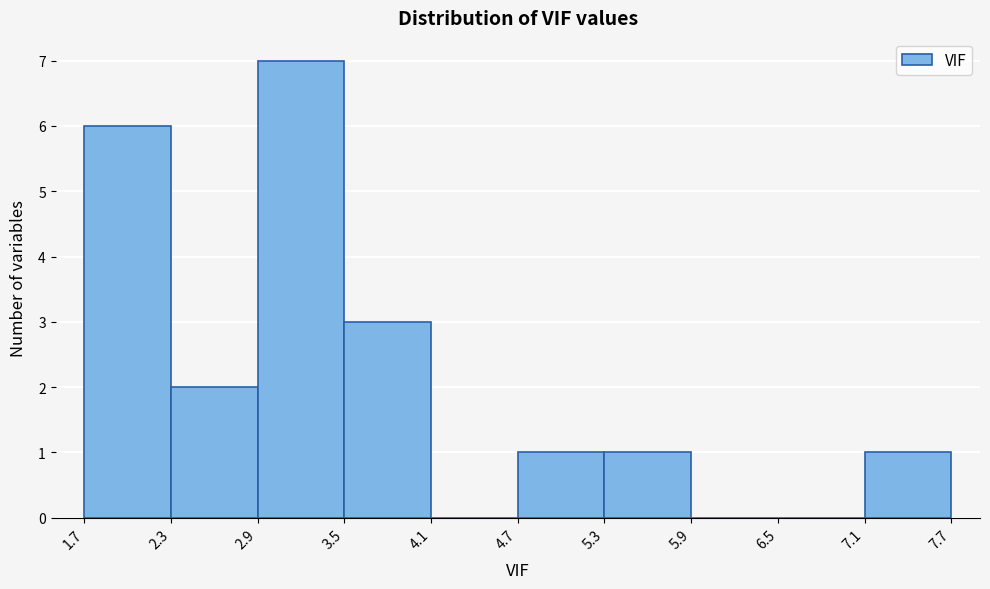

Reading left to right, list every bar in this chart as the range it spans on the x-axis followed by its height. The values are not printed on the chart, so give them approximately, as read against the axis.

1.7 to 2.3: 6
2.3 to 2.9: 2
2.9 to 3.5: 7
3.5 to 4.1: 3
4.1 to 4.7: 0
4.7 to 5.3: 1
5.3 to 5.9: 1
5.9 to 6.5: 0
6.5 to 7.1: 0
7.1 to 7.7: 1